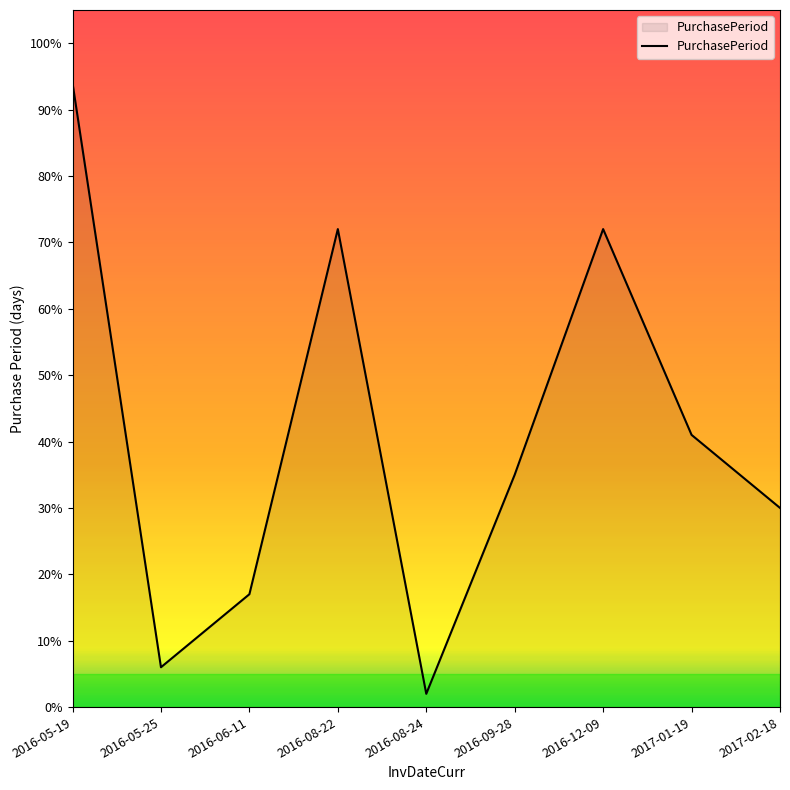

Reading left to right, list all the values displayed in this chart.

2016-05-19=94	2016-05-25=6	2016-06-11=17	2016-08-22=72	2016-08-24=2	2016-09-28=35	2016-12-09=72	2017-01-19=41	2017-02-18=30